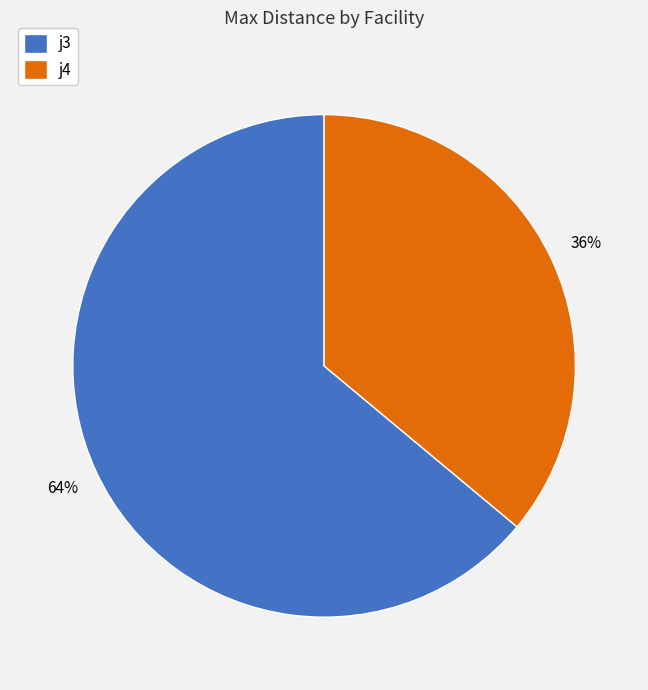

The j3 slice represents 77% of the pie. True or false?

False